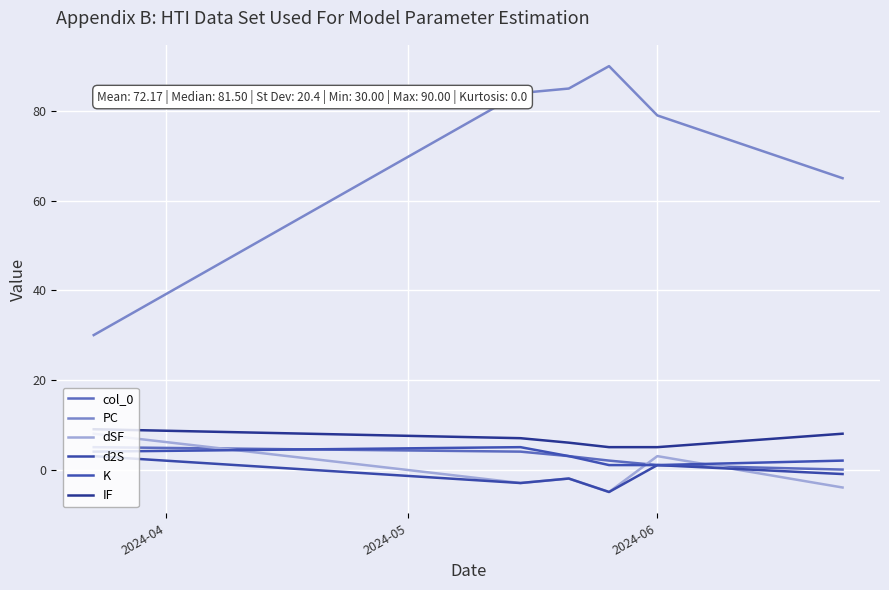

What is the difference between the maximum and minimum values in the dSF series?

13